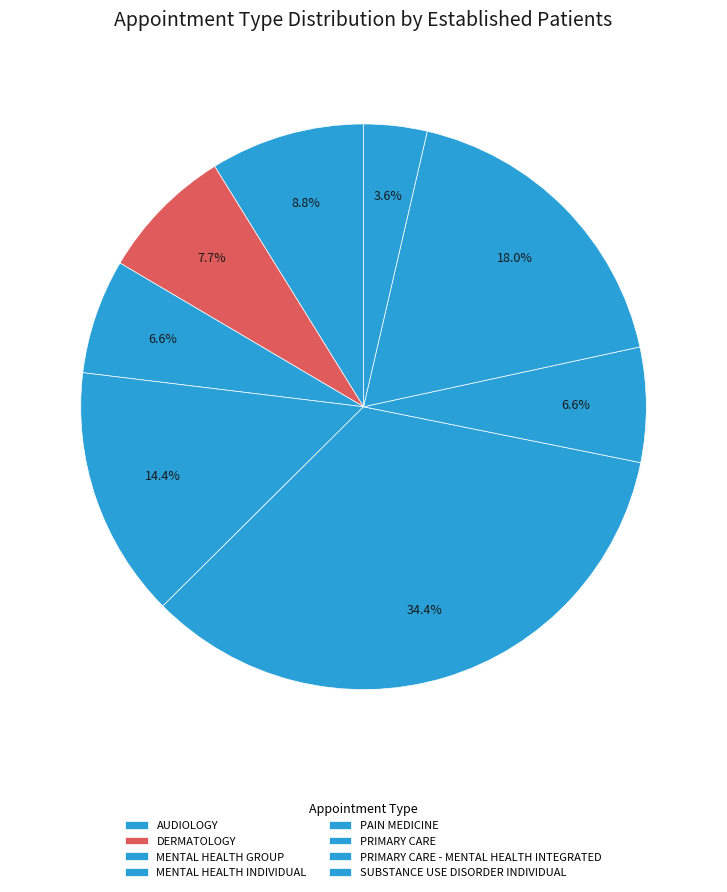

The AUDIOLOGY slice represents 3% of the pie. True or false?

False